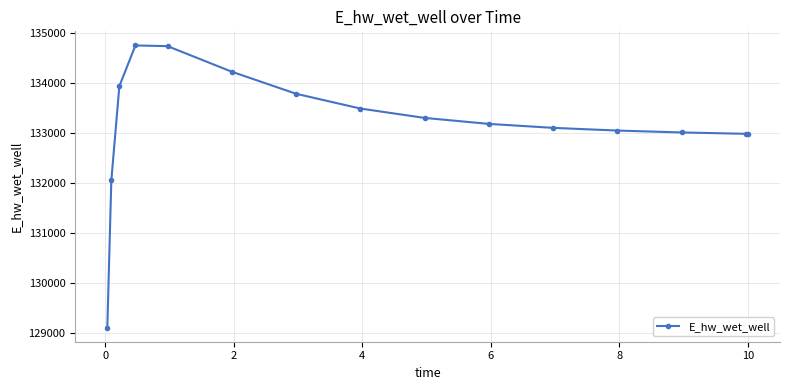

What is the maximum value shown in the chart?

134744.3